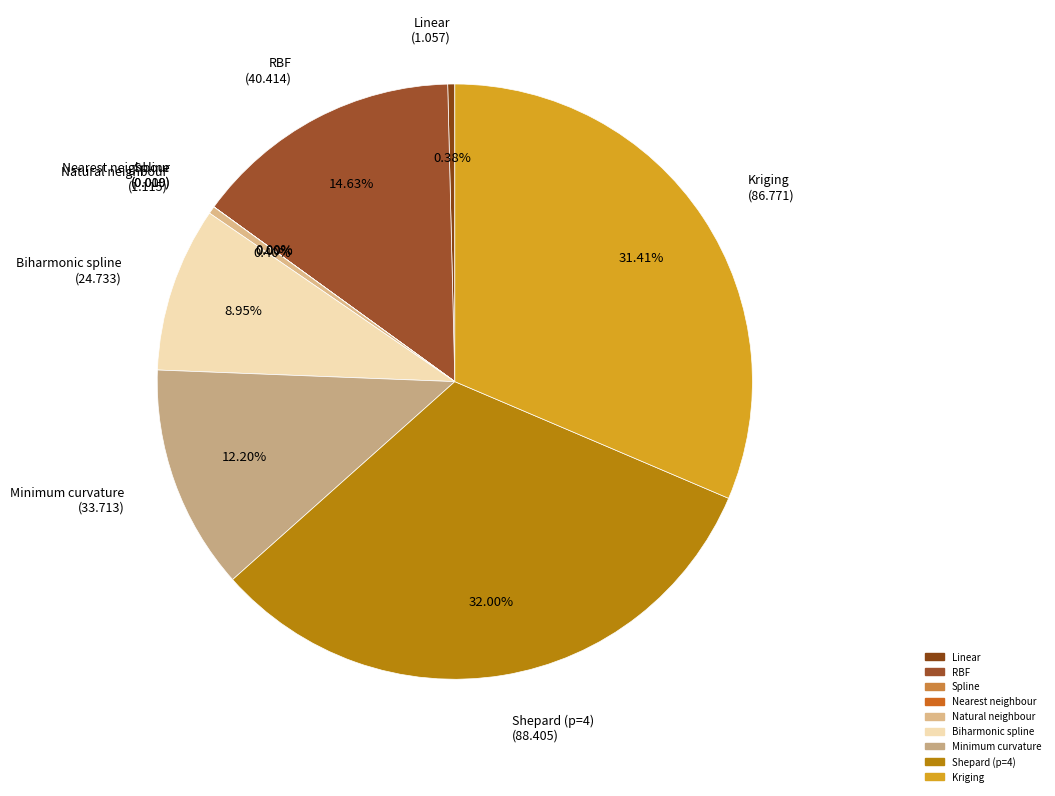

What is the ratio of the value at Minimum curvature (33.713) to the value at Biharmonic spline (24.733)?

1.4